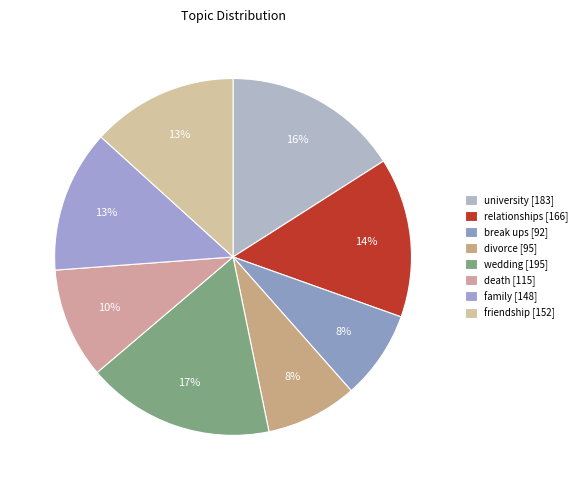

Is death the majority of the pie?

No